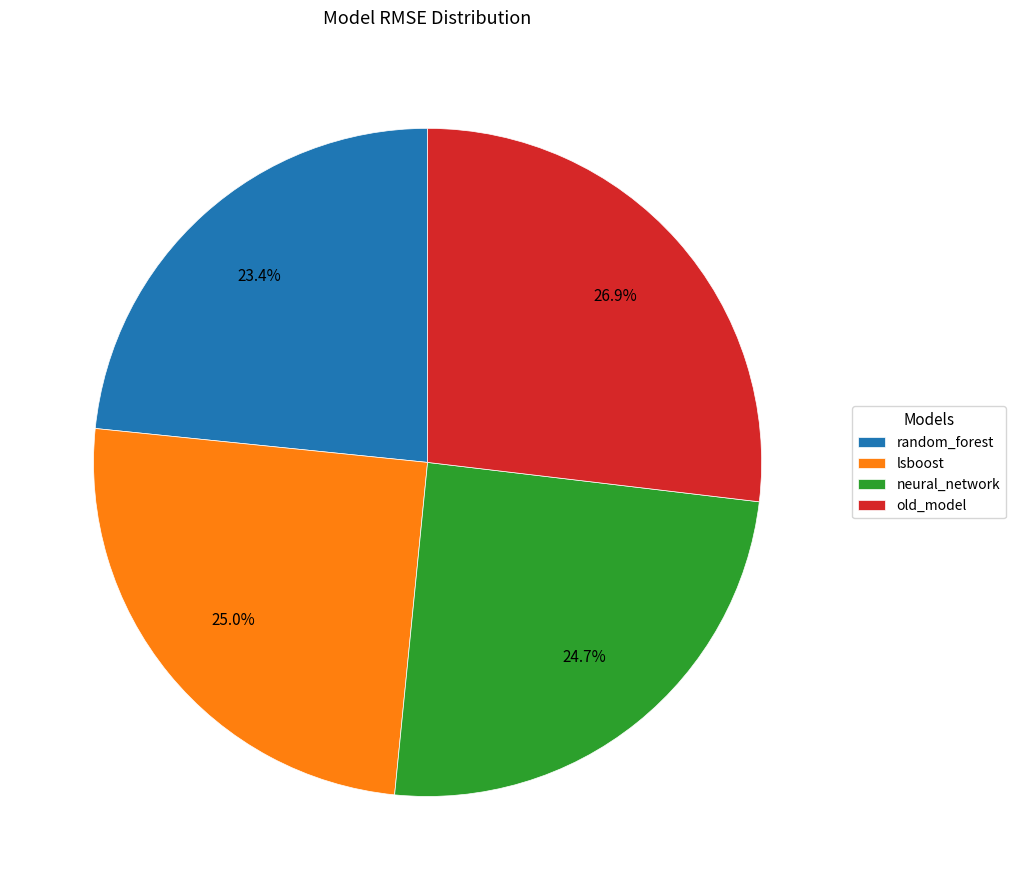

Which category has the smallest portion of the pie?

random_forest